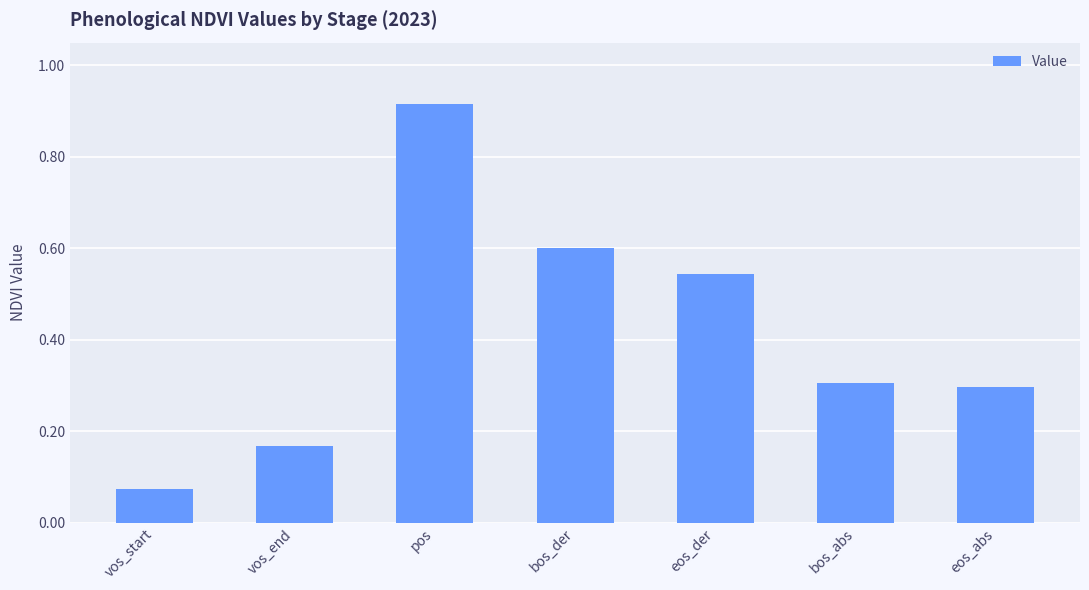

Between eos_abs and bos_der, which is larger?

bos_der